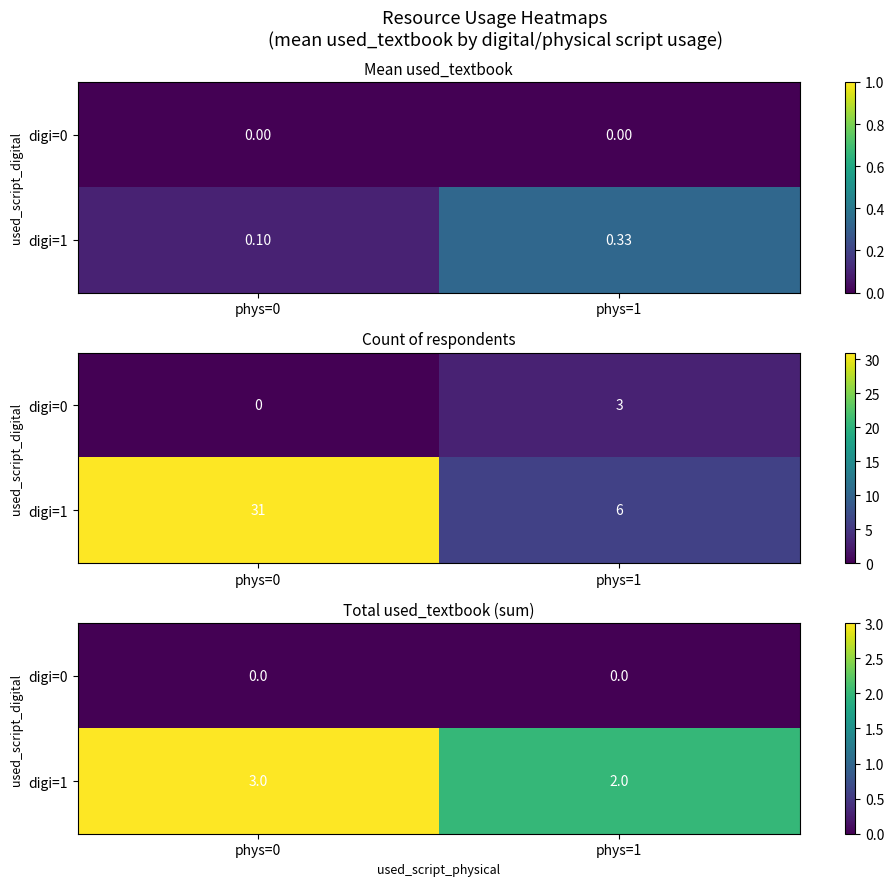

What is the difference between the highest and lowest values at phys=1?

2